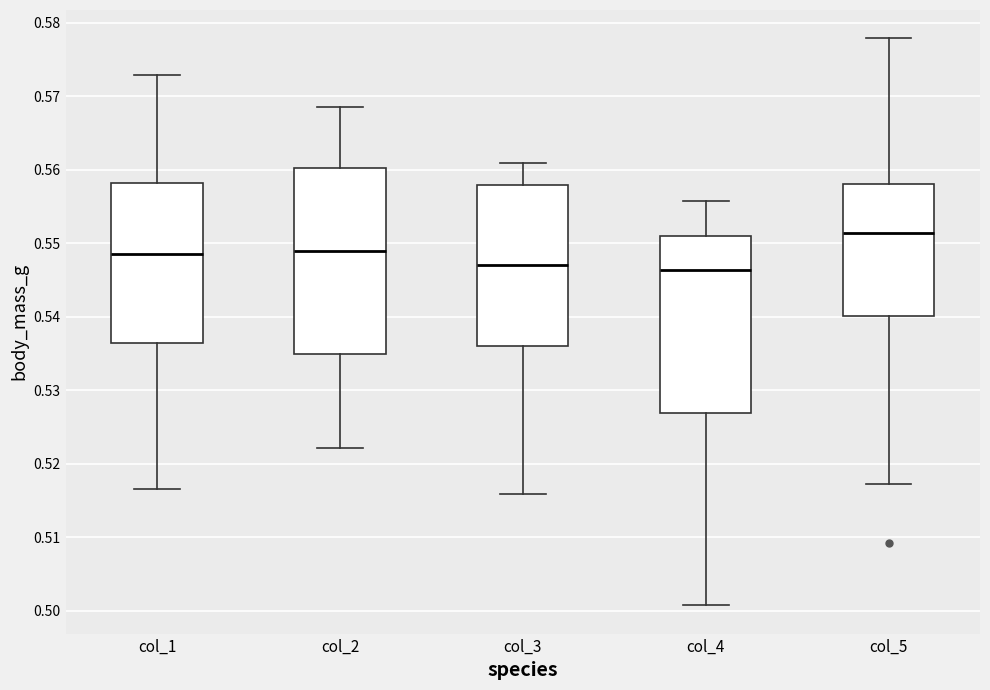

Where is the upper edge of the box for col_4 on the y-axis? The values are not printed on the chart, so give them approximately, as read against the axis.

0.551